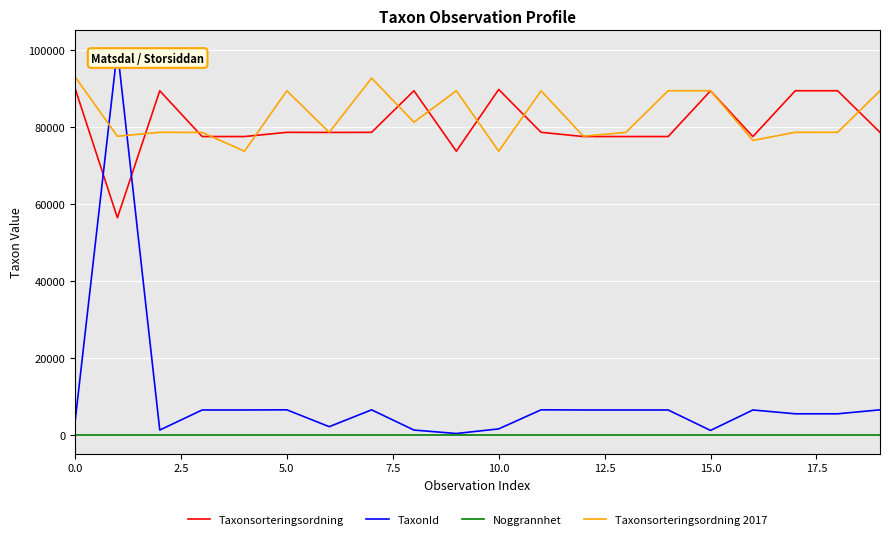

What is the maximum value for TaxonId?

100109